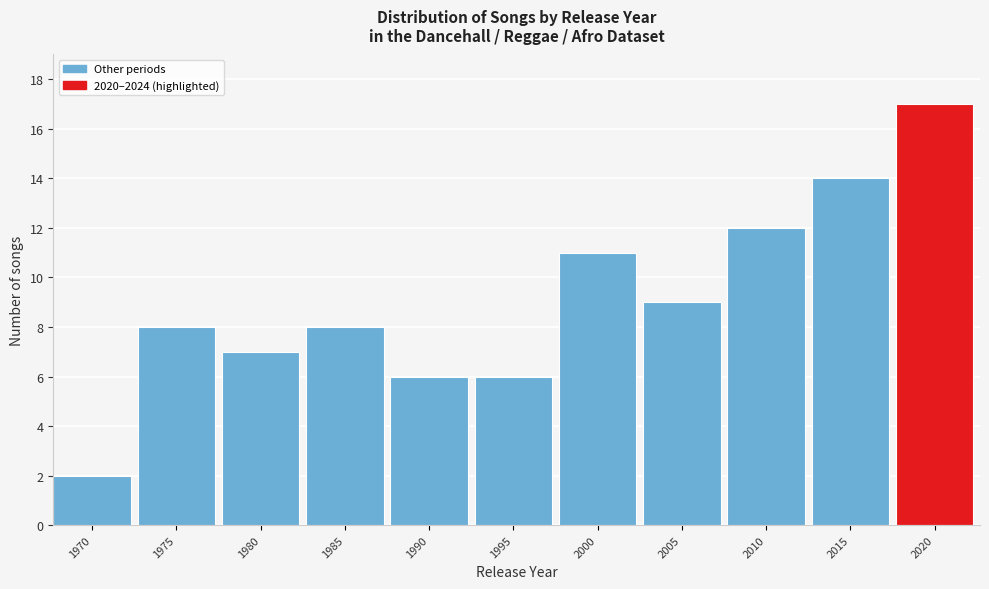

Reading left to right, transcribe all the data shown in this chart.

1970=2	1975=8	1980=7	1985=8	1990=6	1995=6	2000=11	2005=9	2010=12	2015=14	2020=17